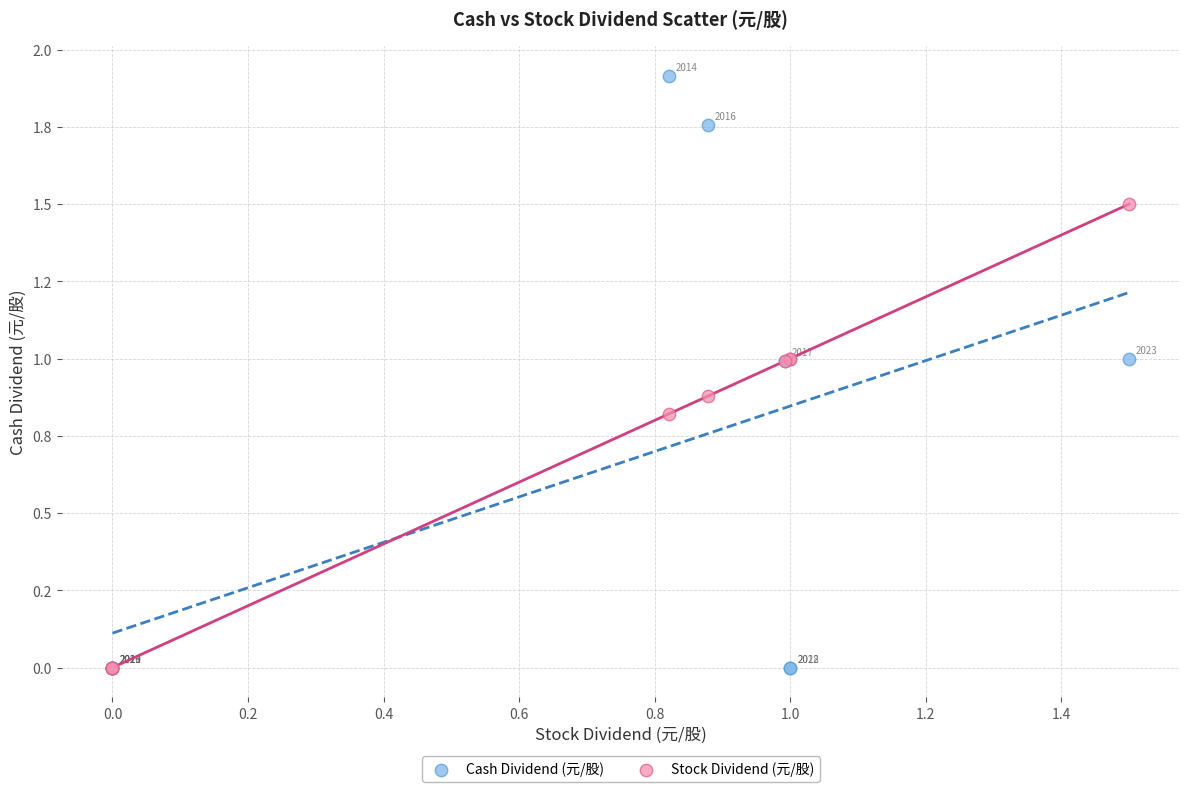

What are all the series names shown in the legend?

Cash Dividend (元/股), Stock Dividend (元/股)